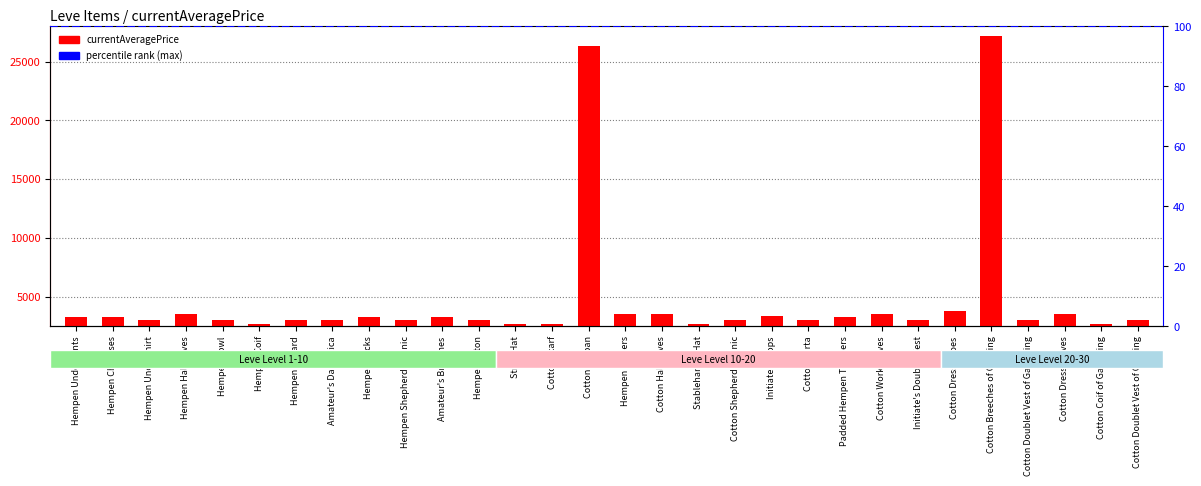

The value at Straw Hat is 1822. True or false?

False